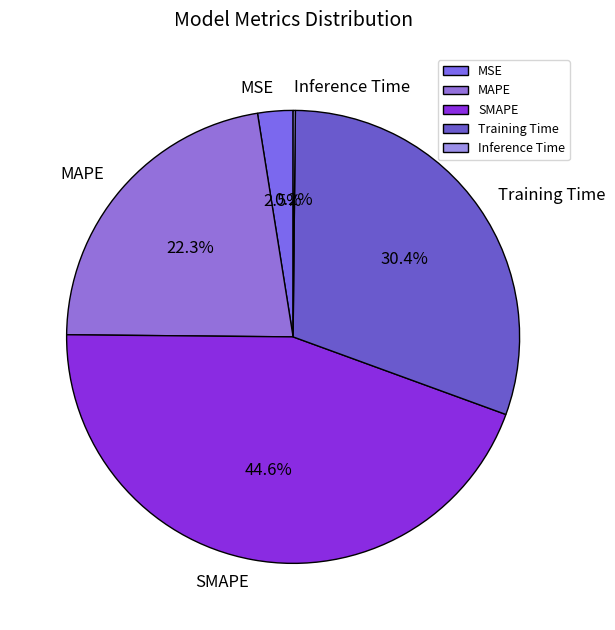

What is the largest slice in the pie chart?

SMAPE